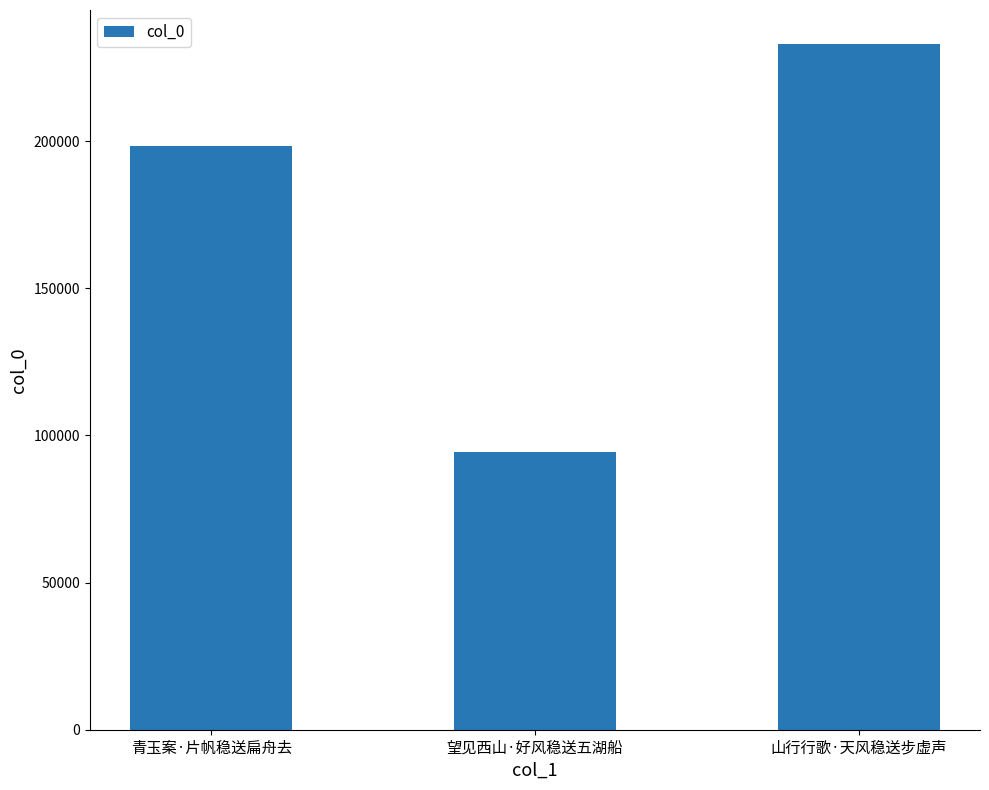

What is the sum of the values at 望见西山·好风稳送五湖船 and 青玉案·片帆稳送扁舟去?

292952